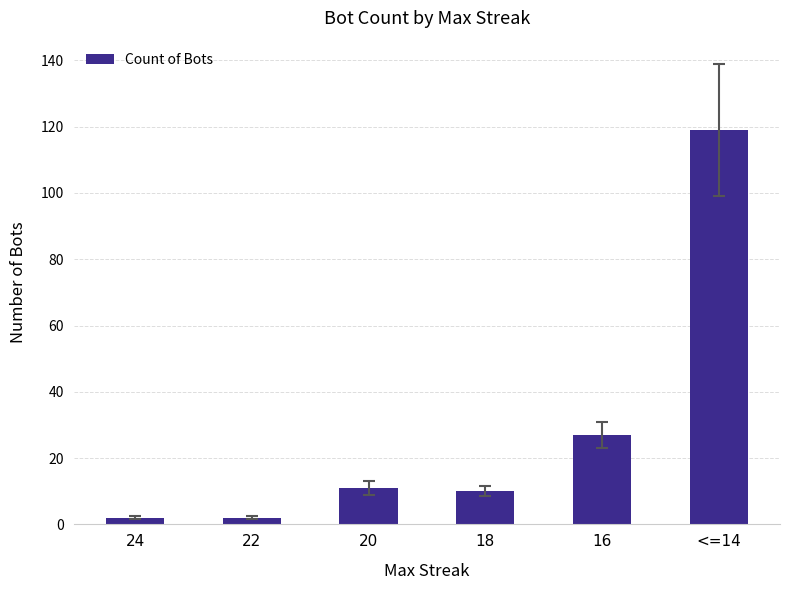

What is the greatest value displayed?

119